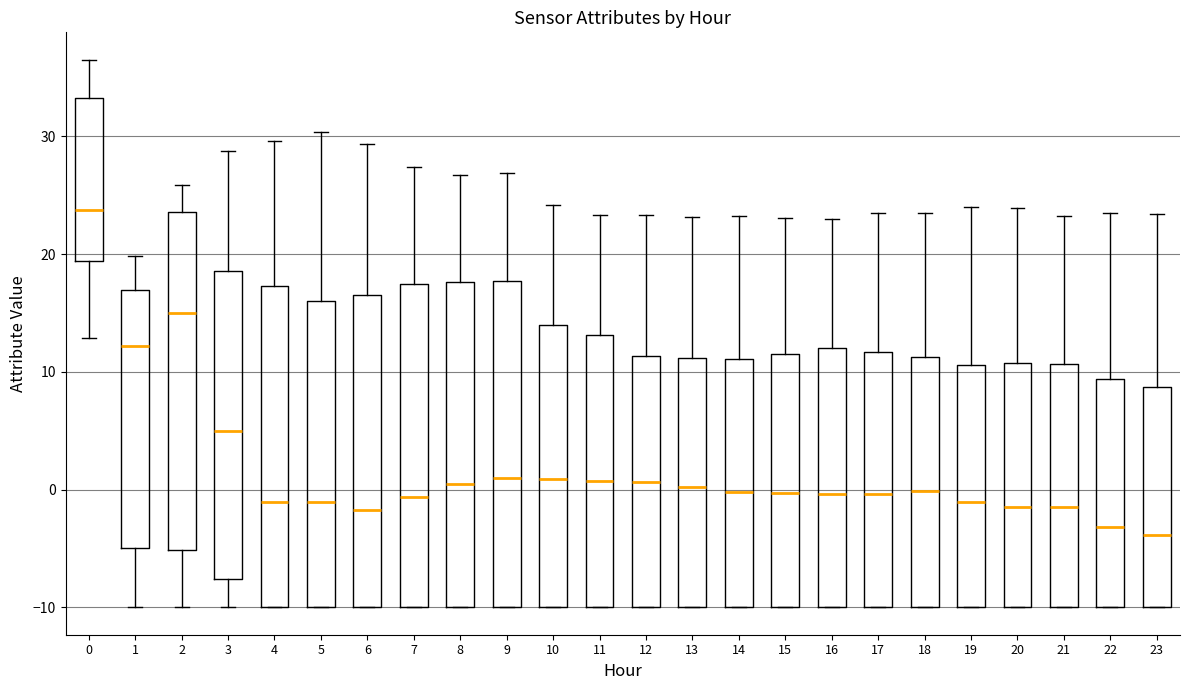

Which box has the highest median line?

0